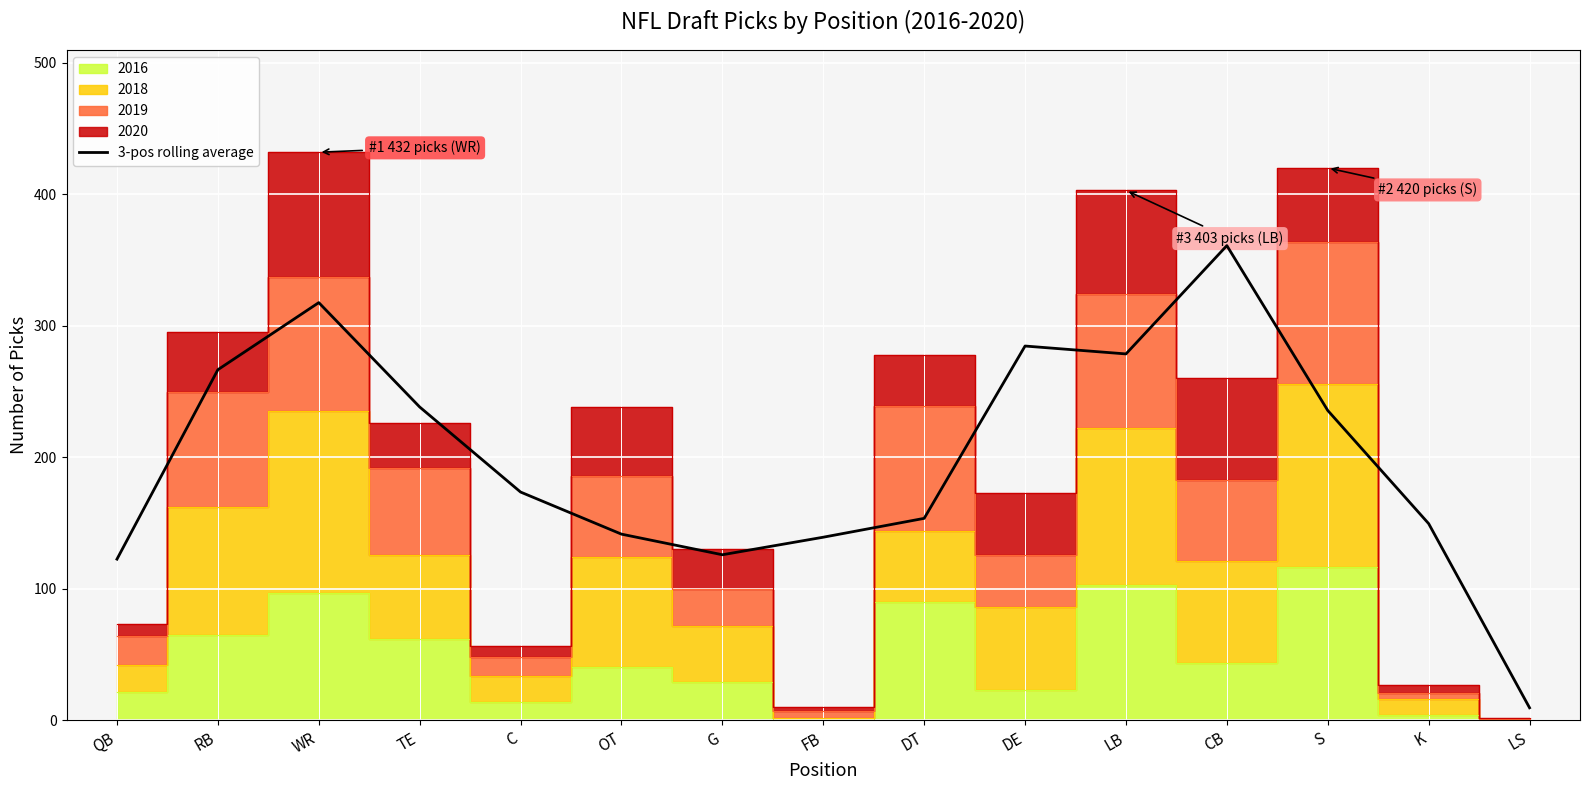

True or false: the data has more than 0 interior local peaks.

True